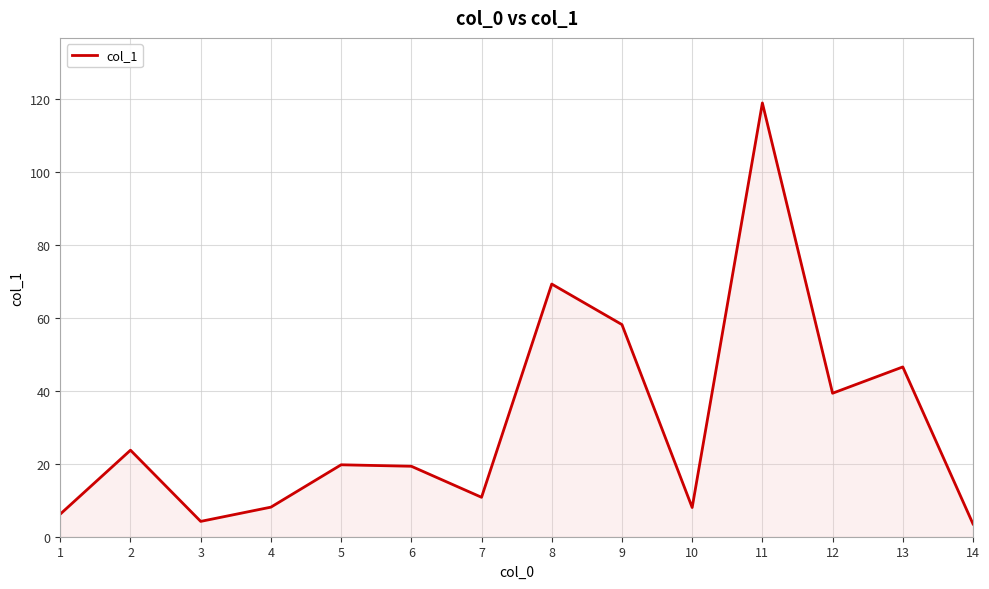

Is it true that the value at 6 is 19.3?

True